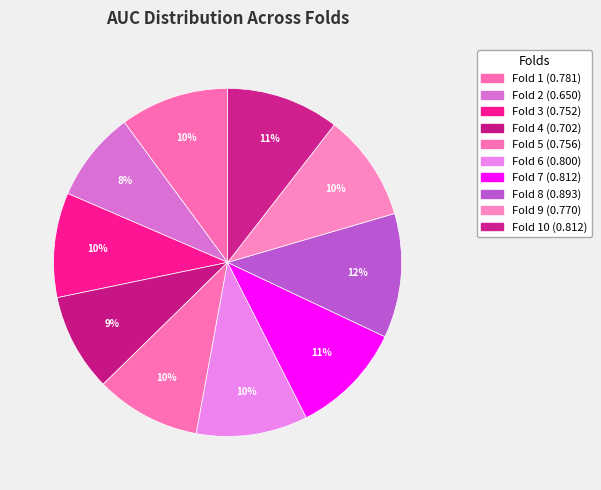

To the nearest percent, what is the average slice percentage?

10%